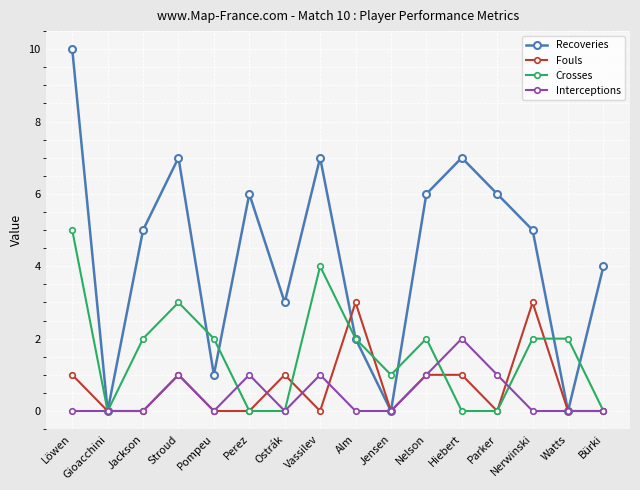

Reading left to right, list all the values displayed in this chart.

Recoveries: 10	0	5	7	1	6	3	7	2	0	6	7	6	5	0	4
Fouls: 1	0	0	1	0	0	1	0	3	0	1	1	0	3	0	0
Crosses: 5	0	2	3	2	0	0	4	2	1	2	0	0	2	2	0
Interceptions: 0	0	0	1	0	1	0	1	0	0	1	2	1	0	0	0